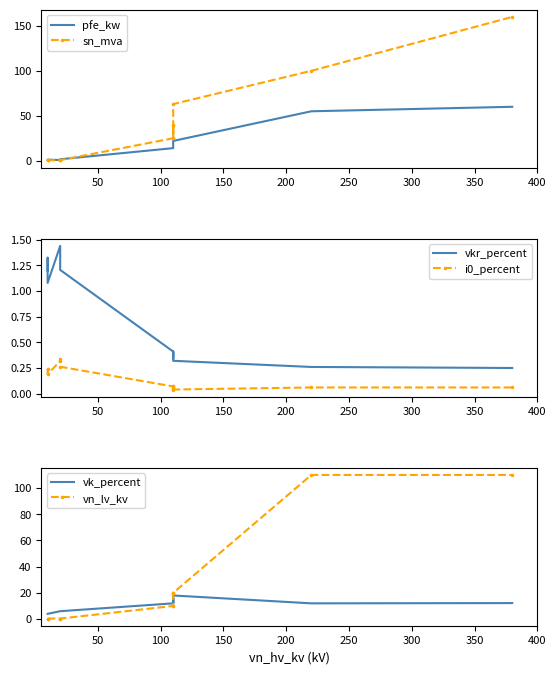

In vk_percent, how many points are lower than both neighbors (excluding endpoints)?

2